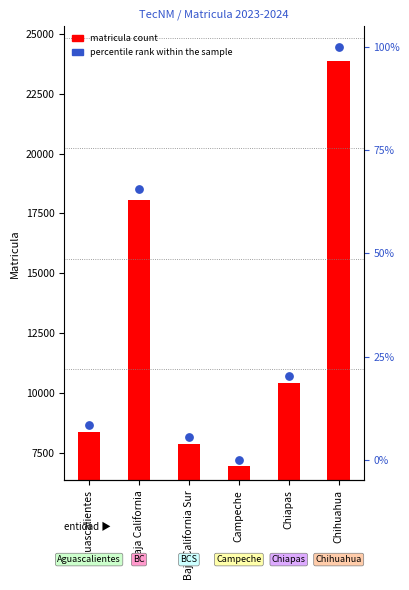

Which series has the largest total across all categories?

matricula count